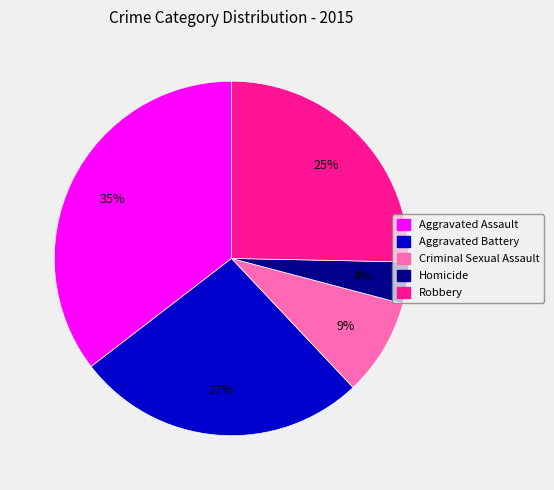

To the nearest percent, what is the difference between the Robbery and Criminal Sexual Assault slice percentages?

16%